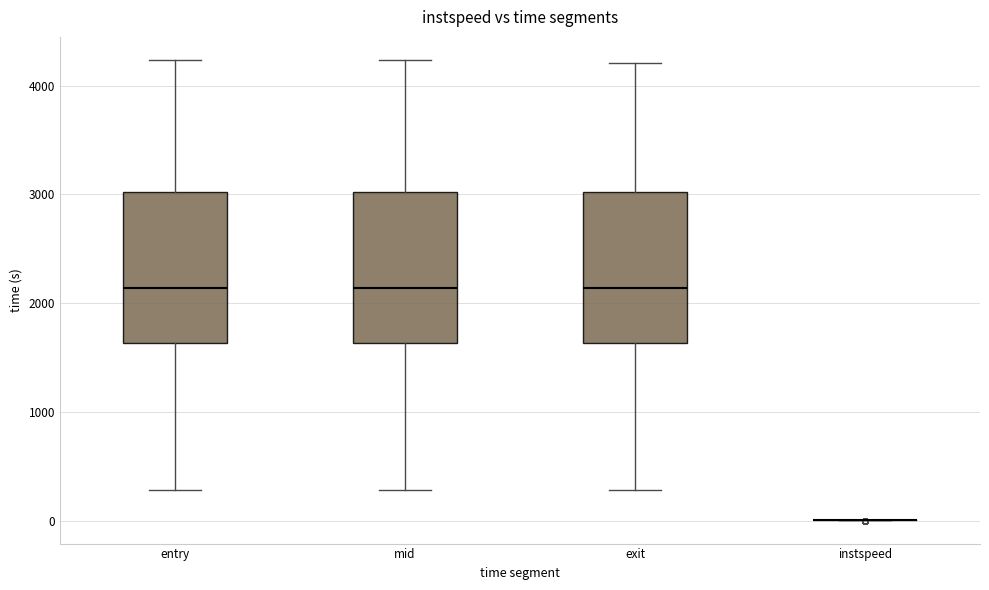

Where does the lower whisker of the box for entry end on the y-axis? The values are not printed on the chart, so give them approximately, as read against the axis.

300